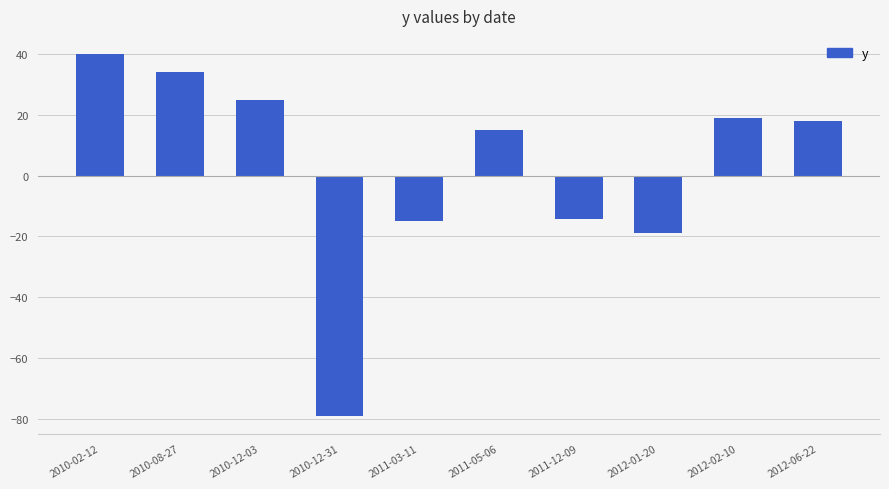

Reading left to right, transcribe all the data shown in this chart.

2010-02-12=40.0	2010-08-27=34.0	2010-12-03=25.0	2010-12-31=-79.0	2011-03-11=-15.0	2011-05-06=15.0	2011-12-09=-14.4	2012-01-20=-19.0	2012-02-10=19.0	2012-06-22=18.0